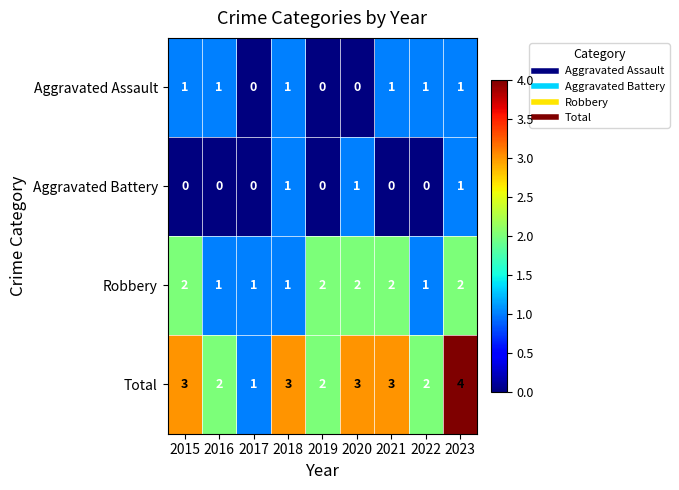

Count the number of data series in this chart.

4